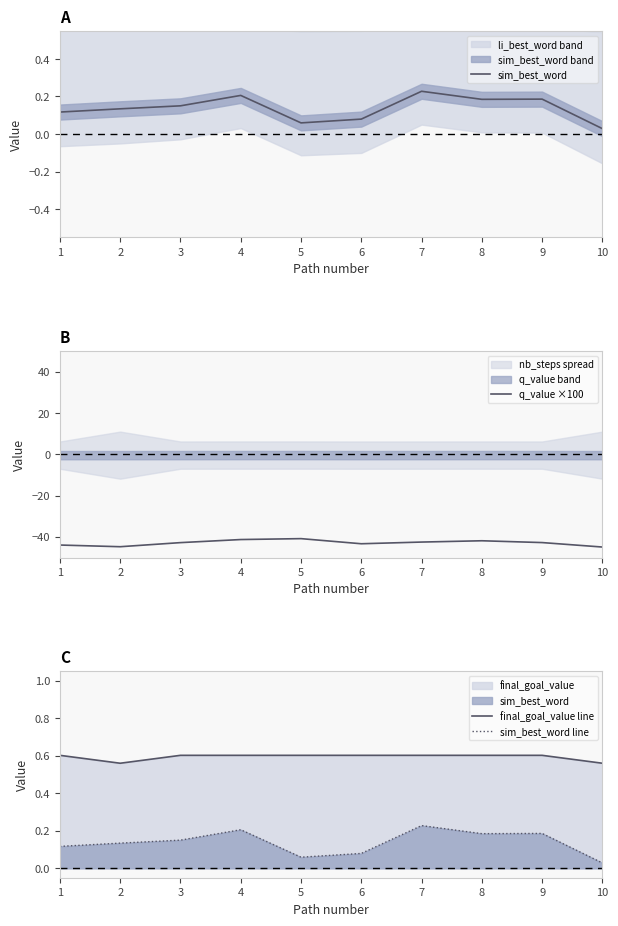

Where is final_goal_value line nearest to the value 0?

2